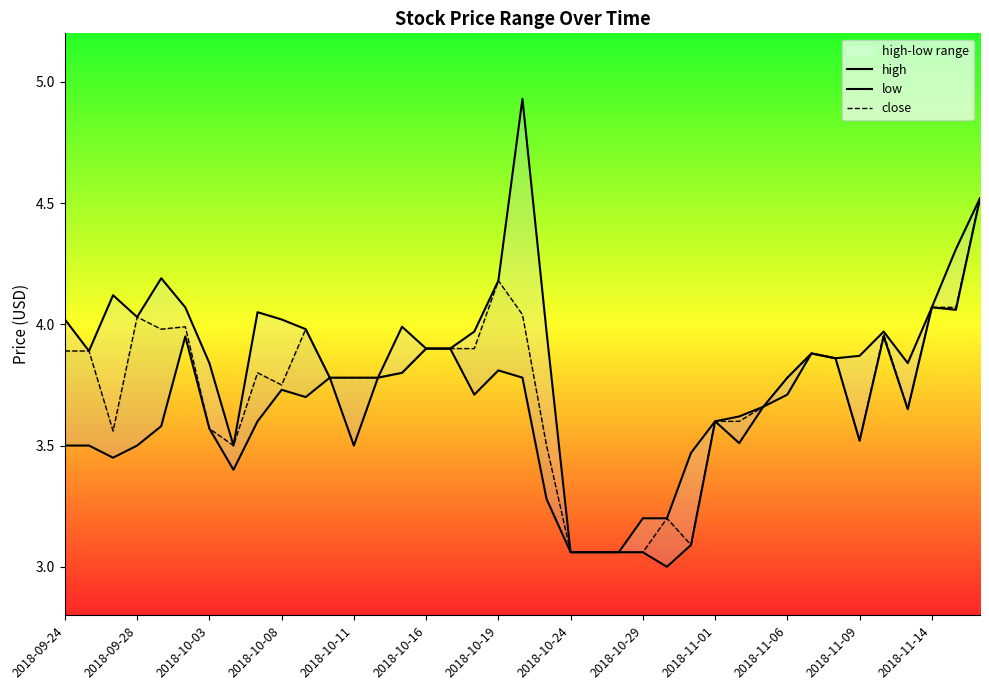

What is the average value of the high series?

3.8